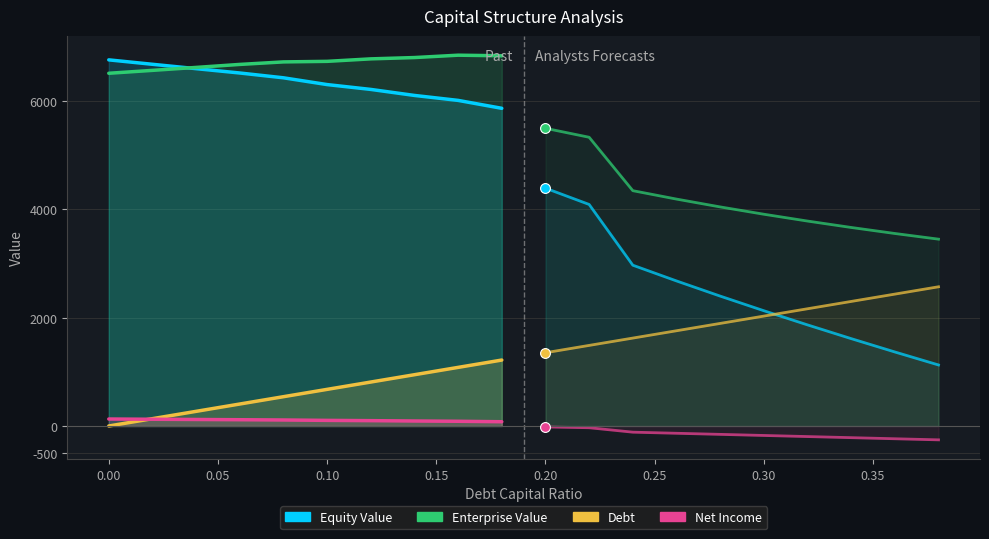

What are all the series names shown in the legend?

Equity Value, Enterprise Value, Debt, Net Income